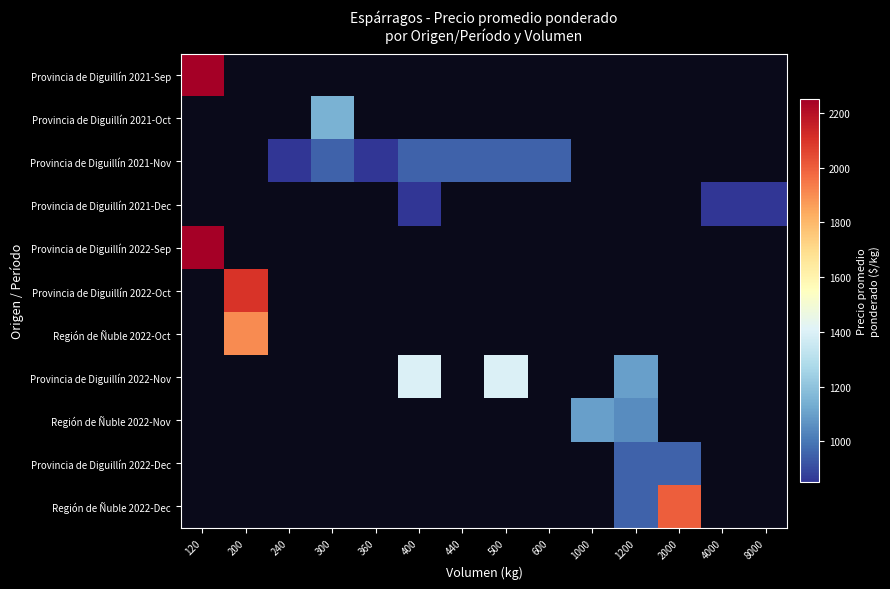

What is the maximum value shown in the chart?

2250.0